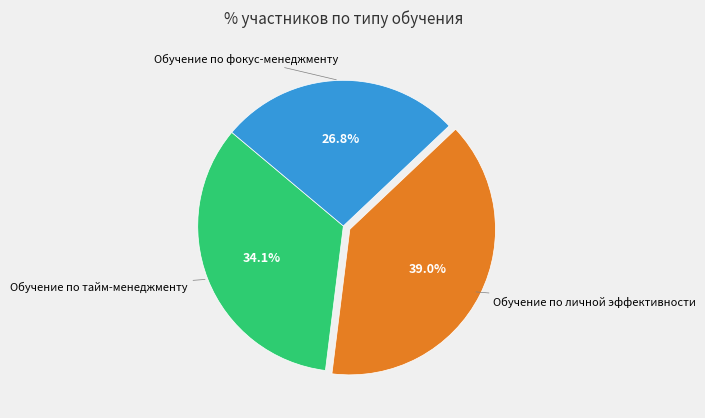

Is there a majority slice in this chart?

No